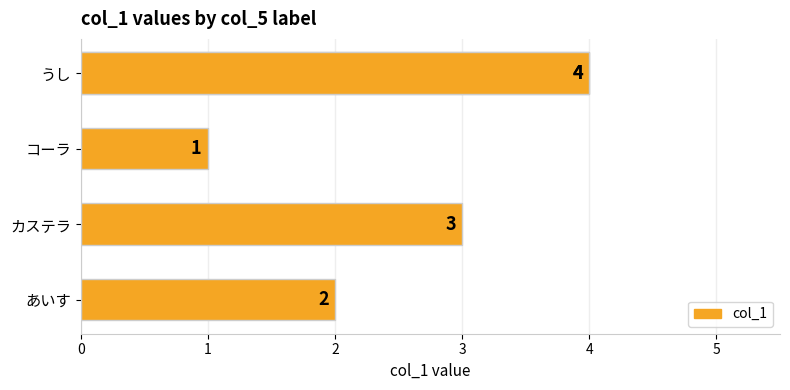

What is the difference between the maximum and minimum values?

3